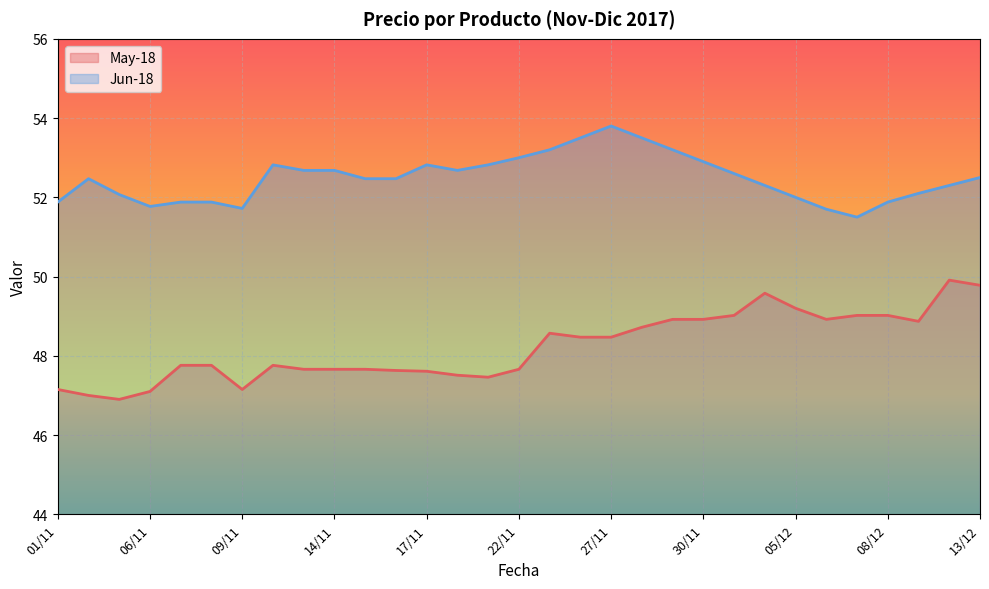

Reading left to right, what are all the values shown in this chart?

May-18: 47.1	47.0	46.9	47.1	47.8	47.8	47.1	47.8	47.7	47.7	47.7	47.6	47.6	47.5	47.5	47.7	48.6	48.5	48.5	48.7	48.9	48.9	49.0	49.6	49.2	48.9	49.0	49.0	48.9	49.9	49.8
Jun-18: 51.9	52.5	52.1	51.8	51.9	51.9	51.7	52.8	52.7	52.7	52.5	52.5	52.8	52.7	52.8	53.0	53.2	53.5	53.8	53.5	53.2	52.9	52.6	52.3	52.0	51.7	51.5	51.9	52.1	52.3	52.5